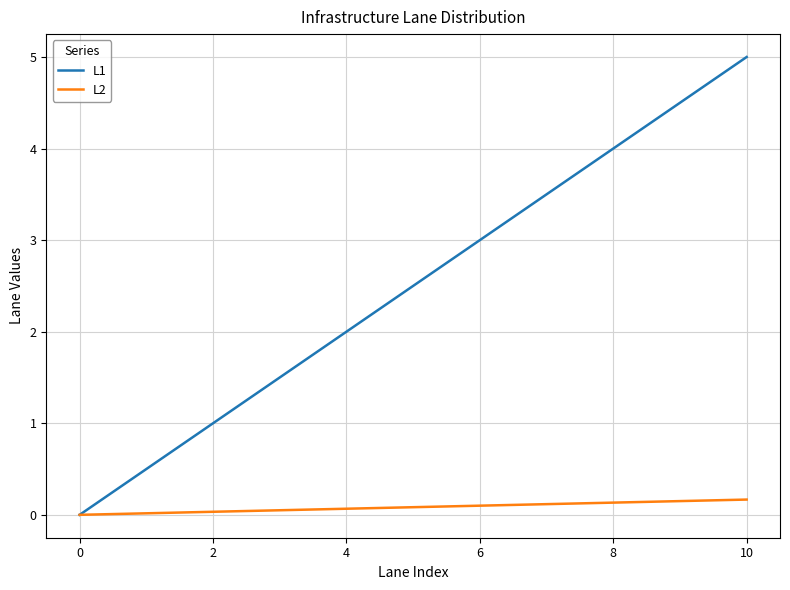

Which series has the largest range (max minus min)?

L1